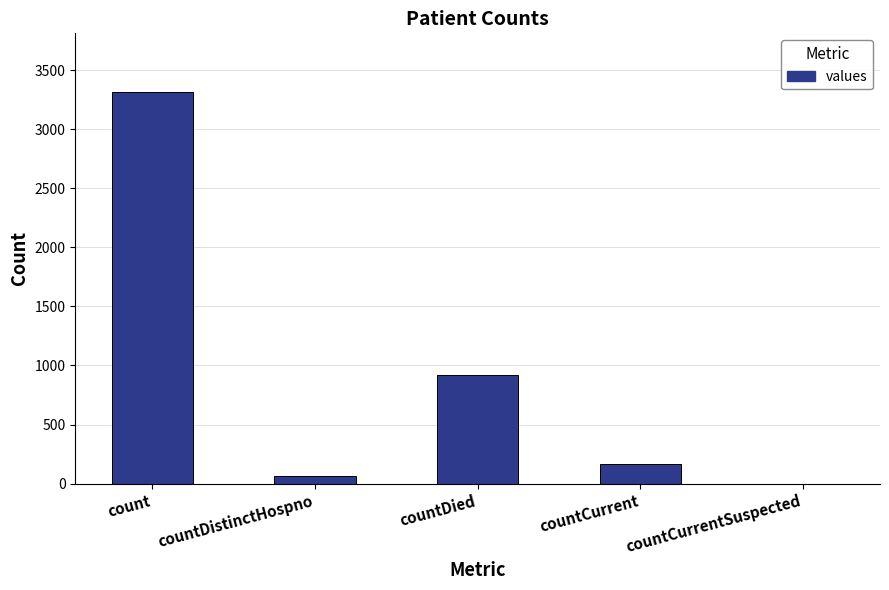

Where is the data nearest to the value 1657?

countDied